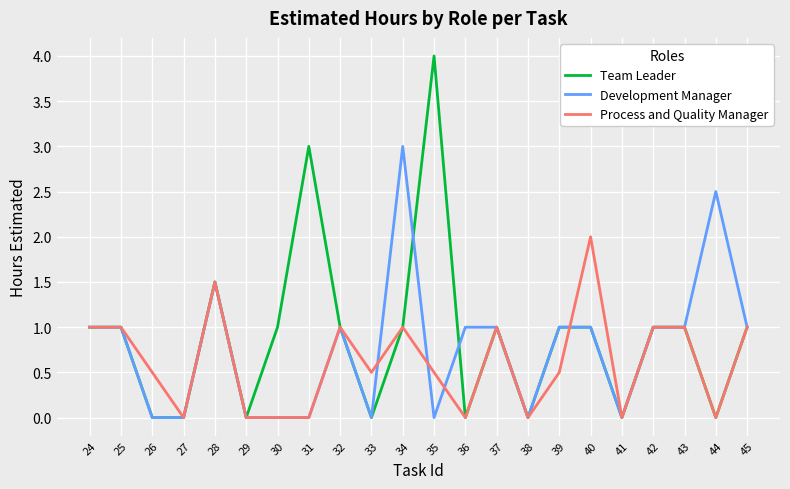

What are all the series names shown in the legend?

Team Leader, Development Manager, Process and Quality Manager